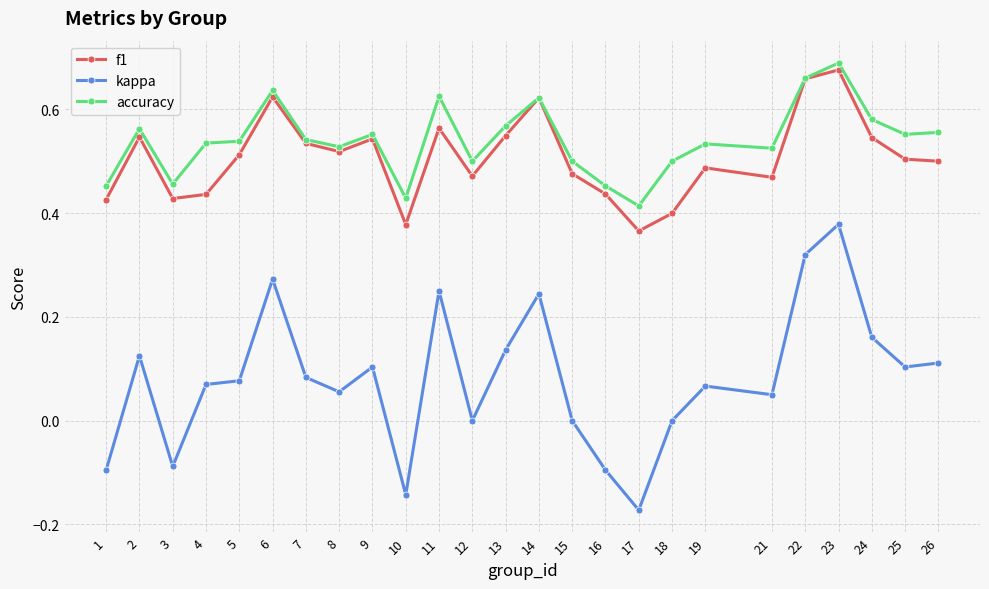

True or false: f1 has more than 2 points higher than both neighbors.

True